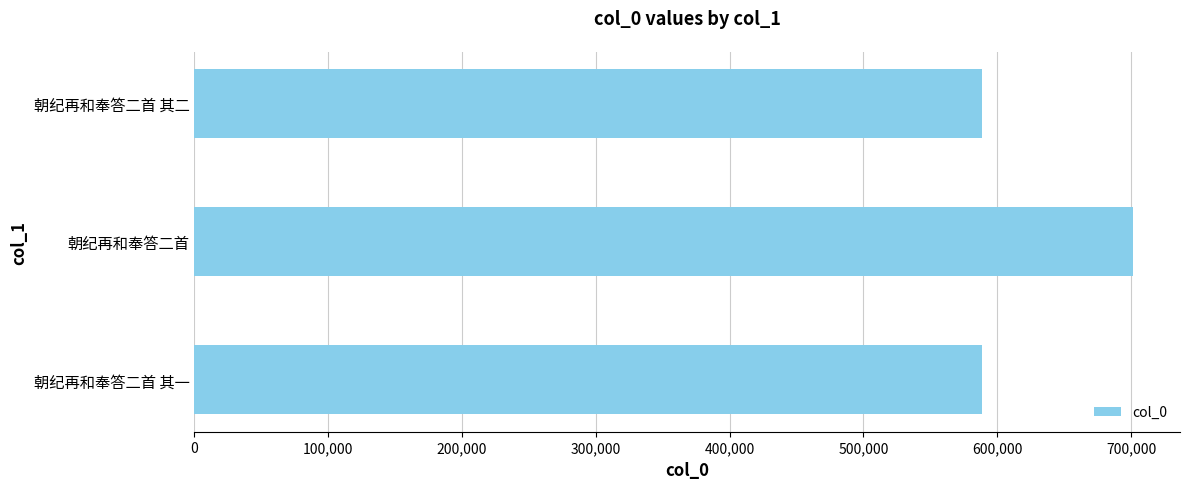

True or false: the data shows 239564 at 朝纪再和奉答二首 其一.

False